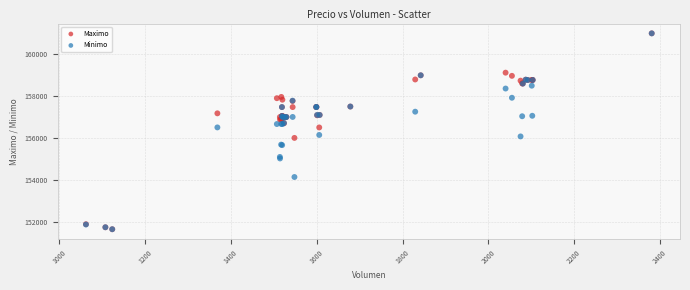

What are all the series names shown in the legend?

Maximo, Minimo